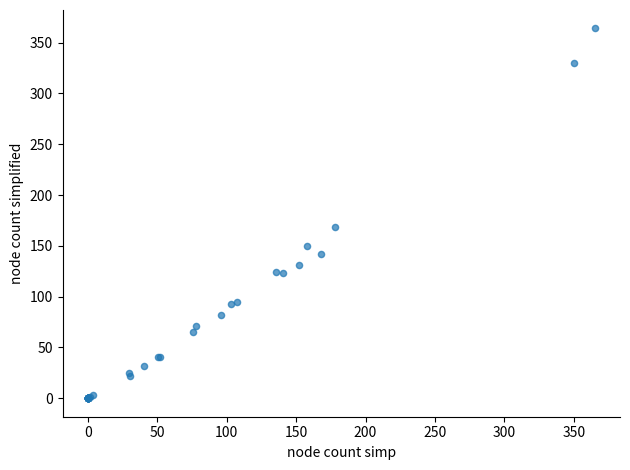

What Y value in the scatter plot is closest to 181?

169.0